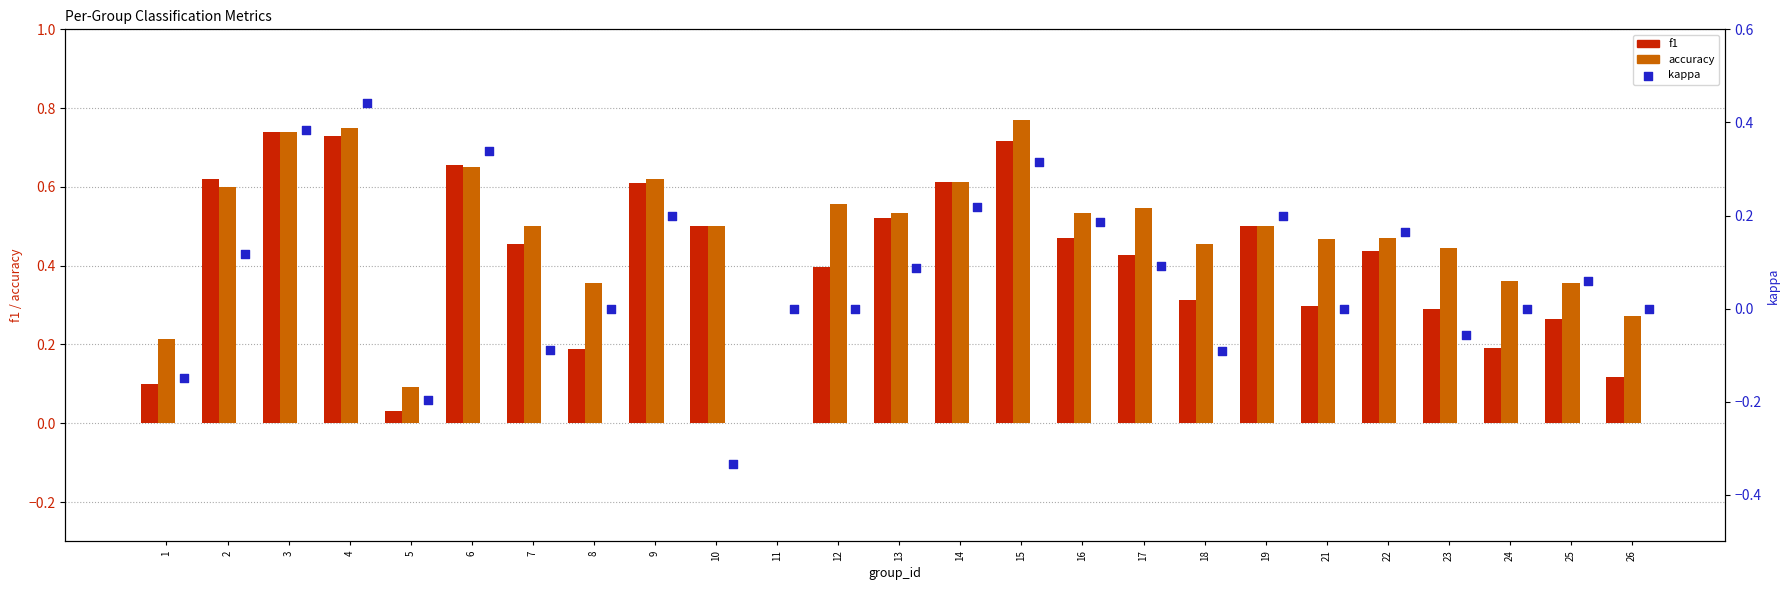

Which series reaches the minimum Y coordinate?

kappa